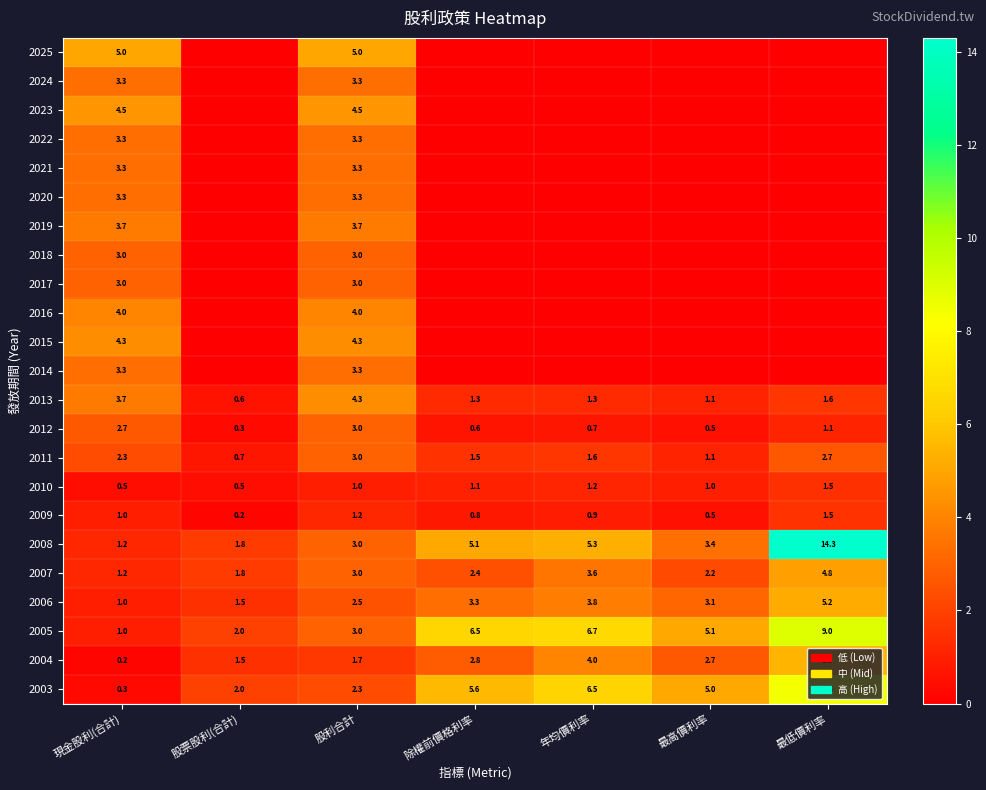

Count the number of data series in this chart.

23